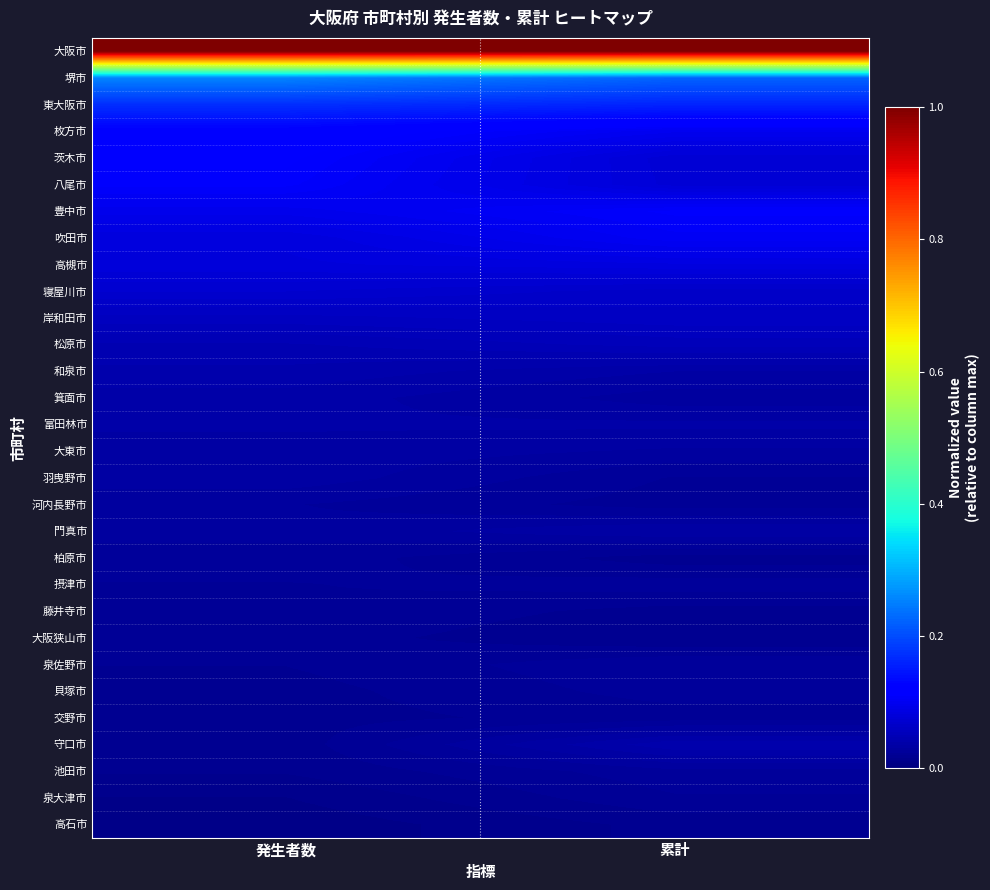

What is the total value across all series at 累計?

2.6